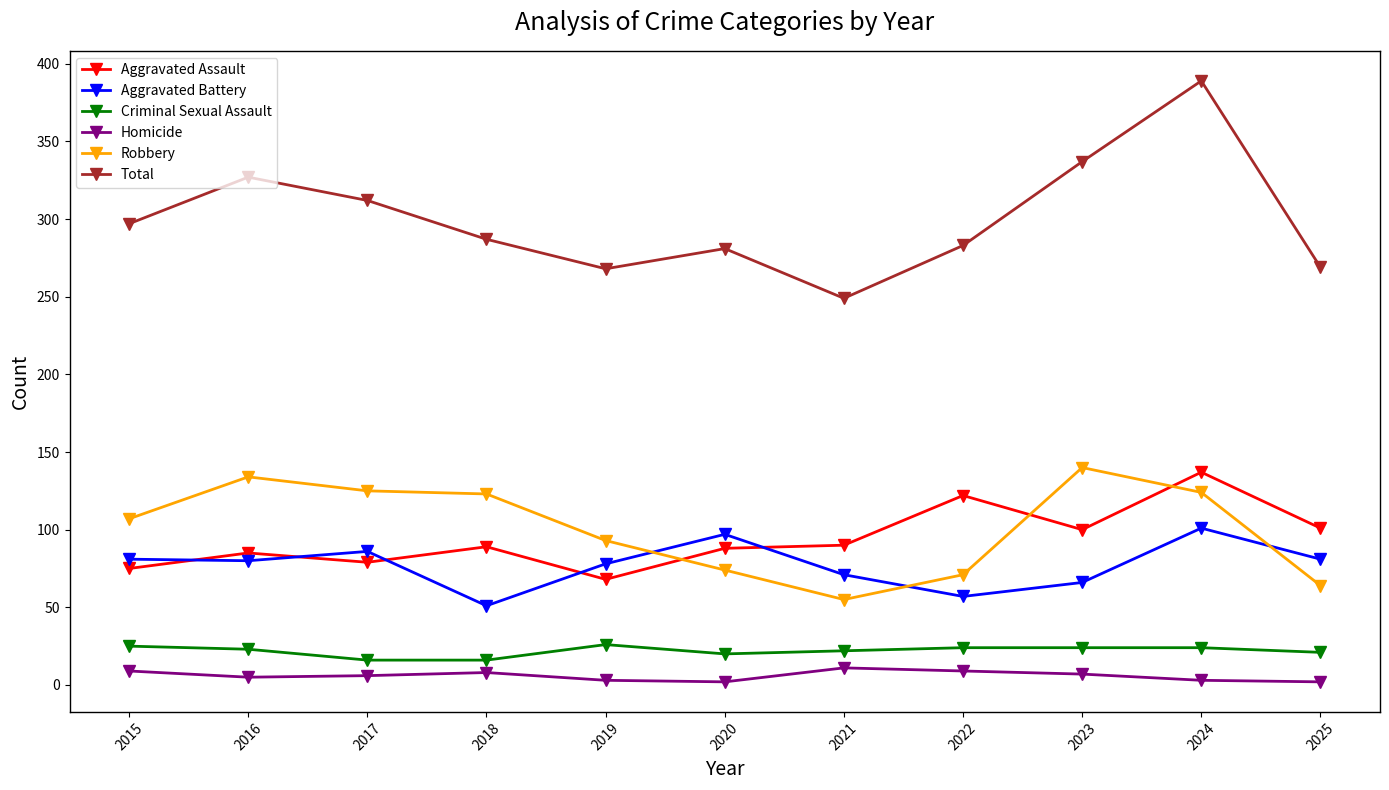

Which series has the largest total across all categories?

Total